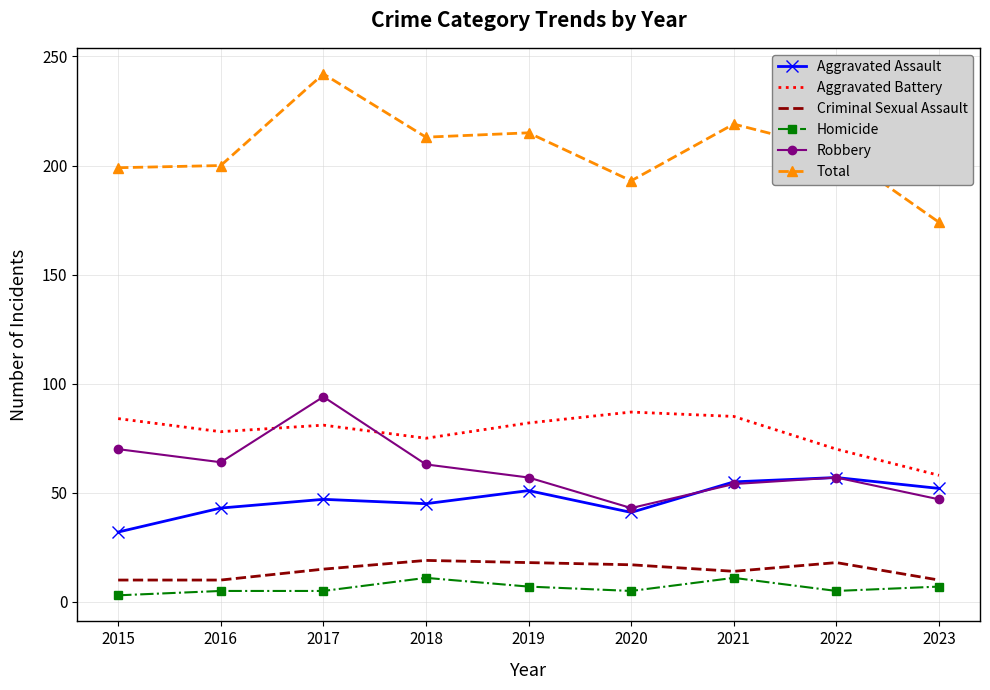

In Aggravated Battery, how many points are higher than both neighbors (excluding endpoints)?

2